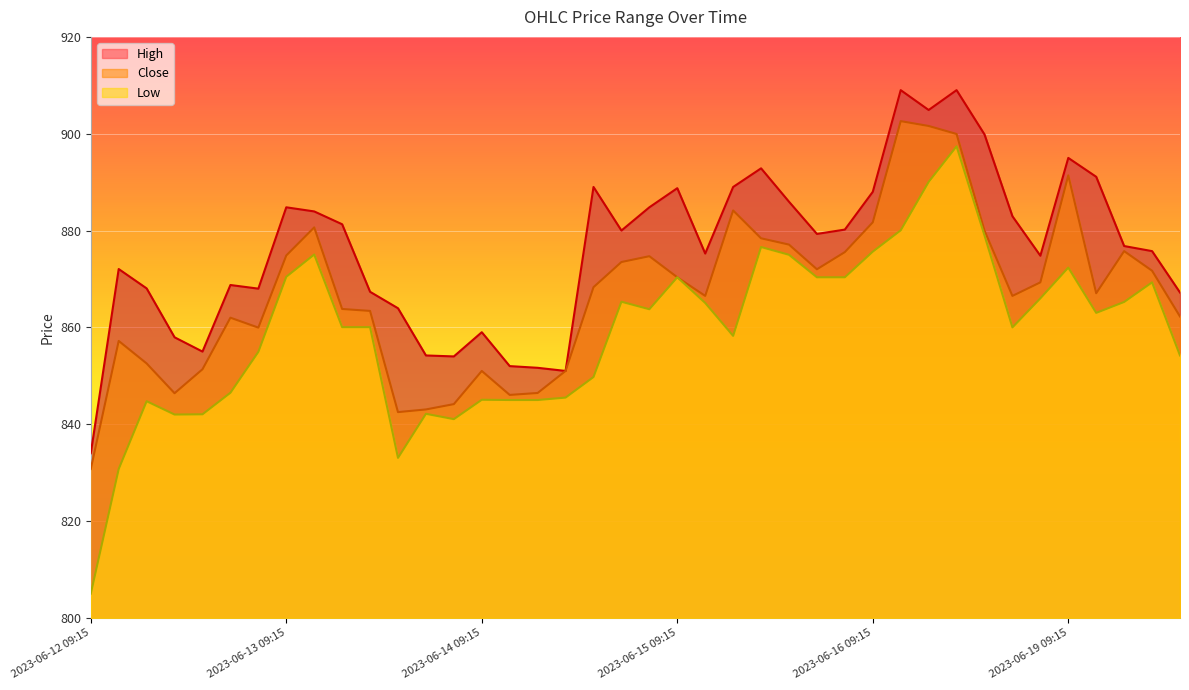

What is the lowest value of the Close series?

830.8